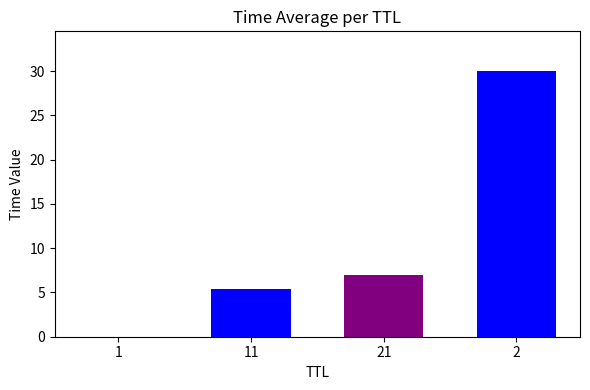

Which label corresponds to the smallest value in the chart?

1